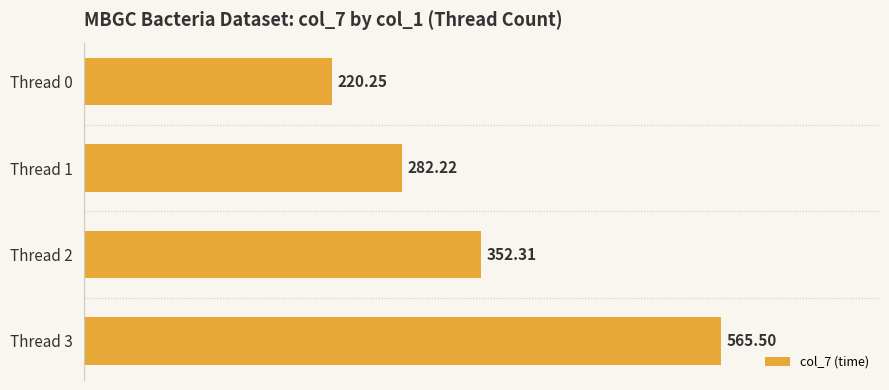

What is the difference between the maximum and second lowest values?

283.3